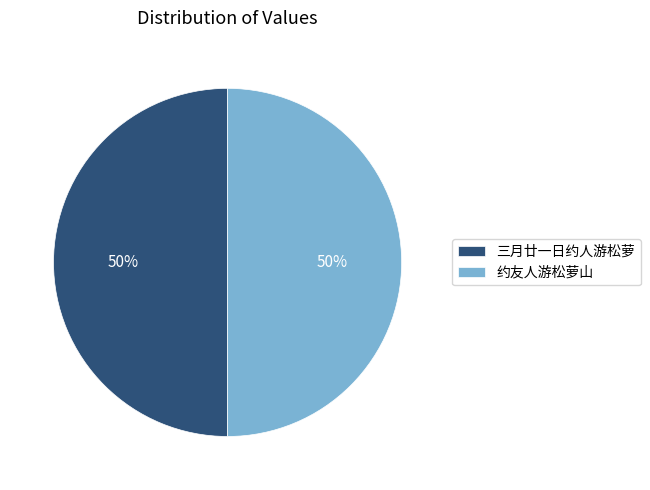

True or false: 三月廿一日约人游松萝 accounts for 50% of the total.

True